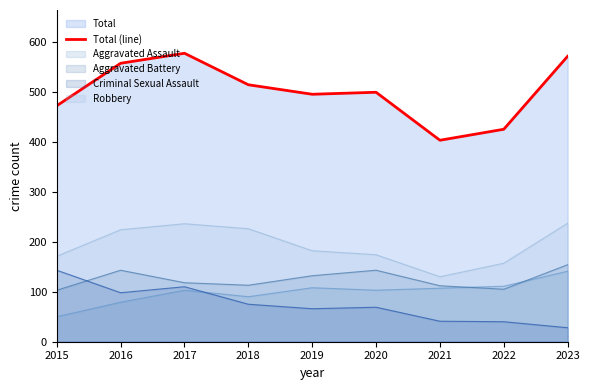

True or false: the data shows 425 at 2022.

True